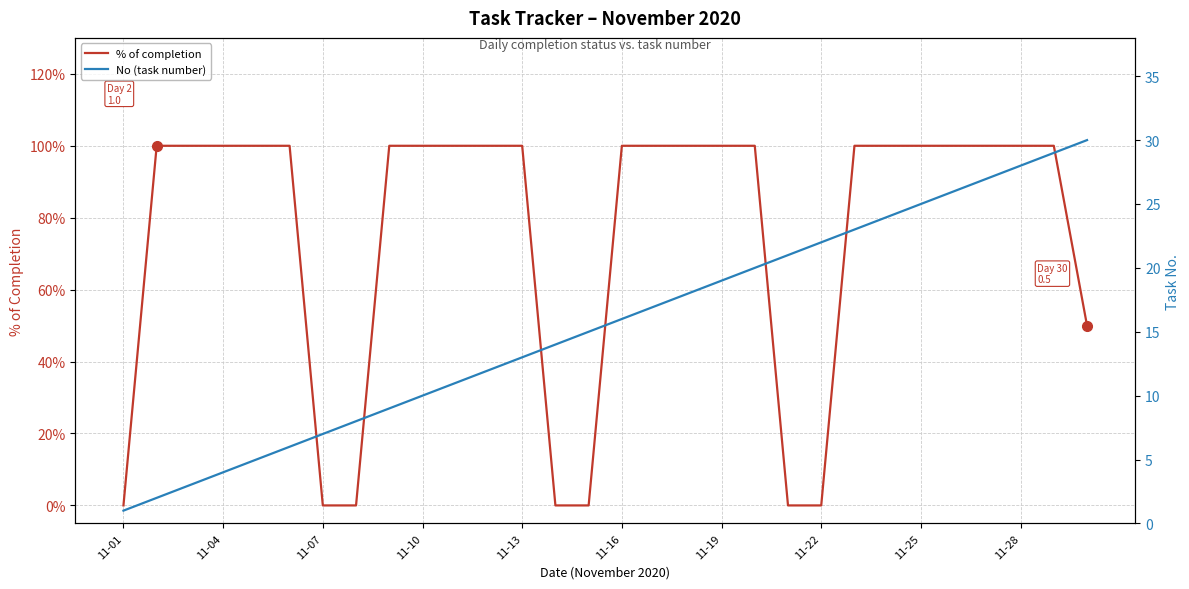

What is the maximum value for % of completion?

1.0